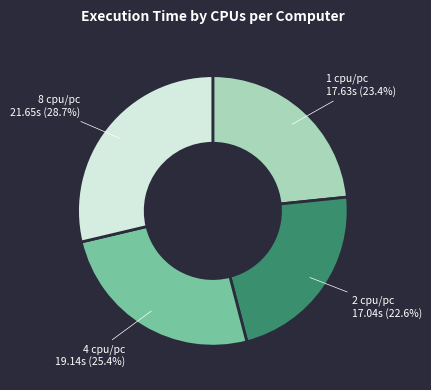

What portion of the pie excludes 8 cpu/pc?

71.3%